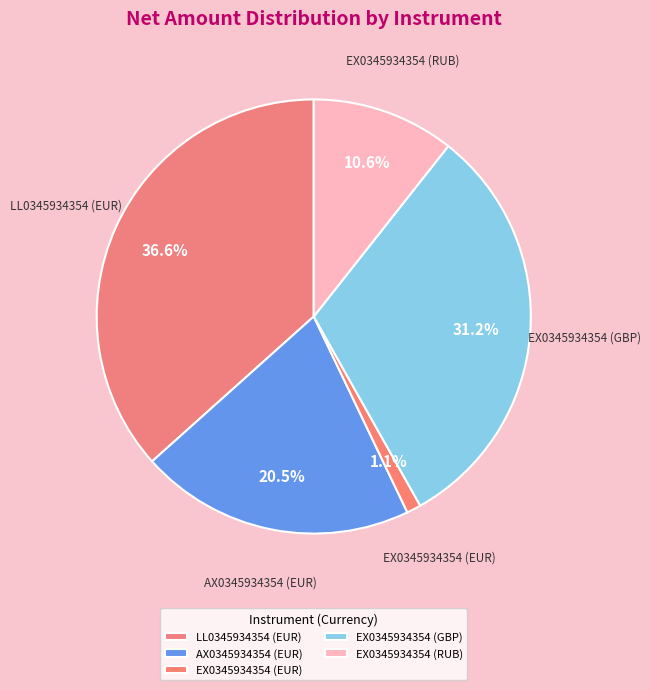

What percentage is the EX0345934354 (RUB) slice, to the nearest percent?

11%